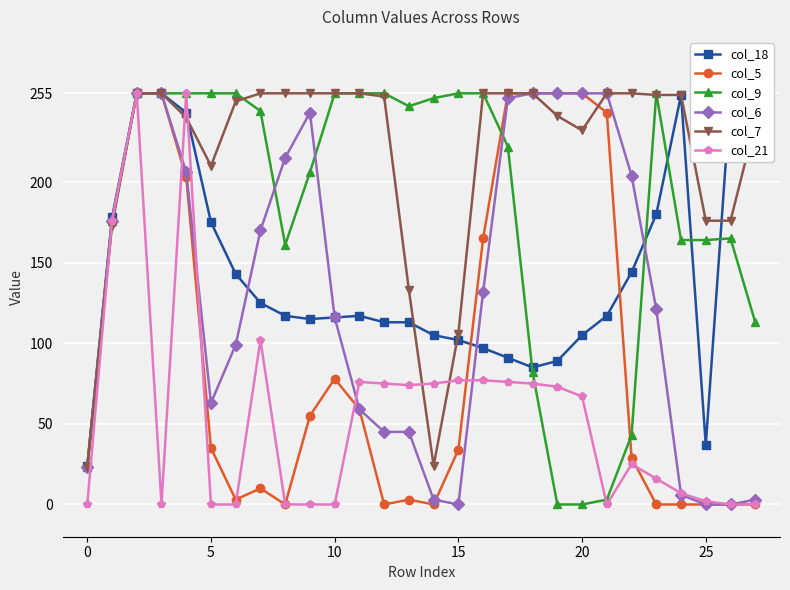

At which label is col_6 closest to 127?

16